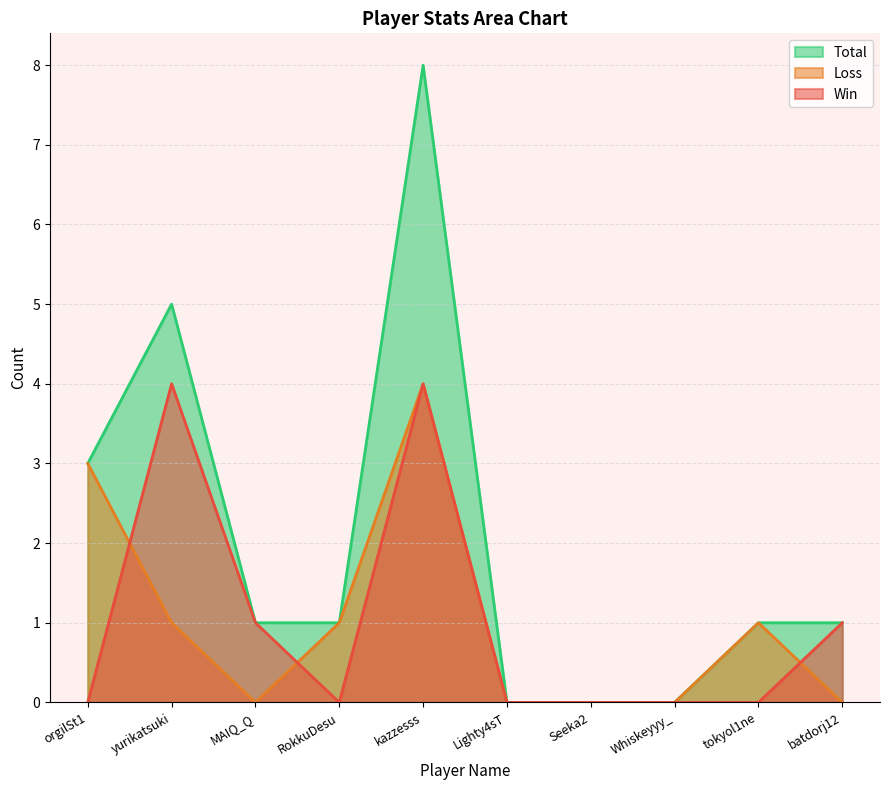

Which series has the largest range (max minus min)?

Total